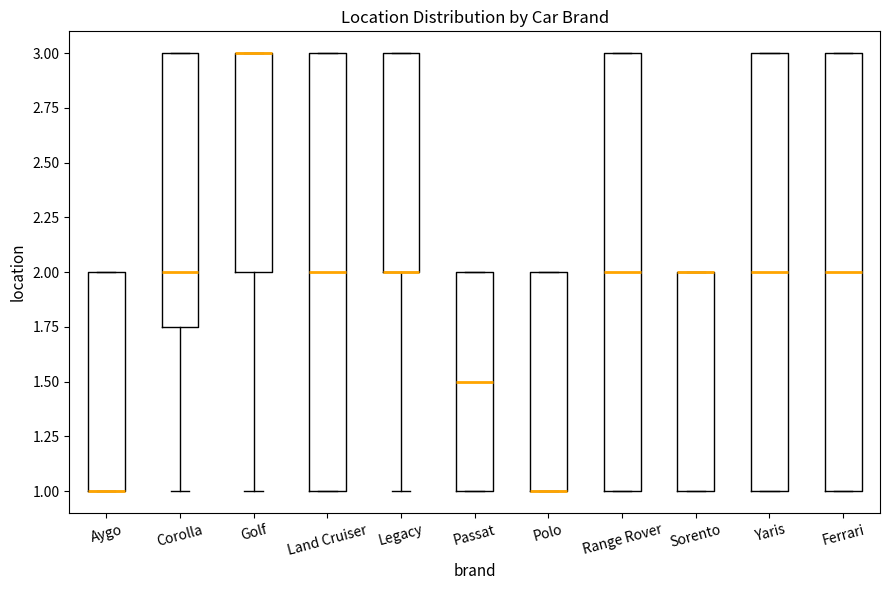

Reading left to right, read every box against the y-axis: the position of its median line, the range the box covers, and the ends of its whiskers. The values are not printed on the chart, so give them approximately, as read against the axis.

Aygo: median 1.00 (drawn on the box's lower edge), box 1.00 to 2.00, whiskers 1.00 to 2.00
Corolla: median 2.00, box 1.75 to 3.00, whiskers 1.00 to 3.00
Golf: median 3.00 (drawn on the box's upper edge), box 2.00 to 3.00, whiskers 1.00 to 3.00
Land Cruiser: median 2.00, box 1.00 to 3.00, whiskers 1.00 to 3.00
Legacy: median 2.00 (drawn on the box's lower edge), box 2.00 to 3.00, whiskers 1.00 to 3.00
Passat: median 1.50, box 1.00 to 2.00, whiskers 1.00 to 2.00
Polo: median 1.00 (drawn on the box's lower edge), box 1.00 to 2.00, whiskers 1.00 to 2.00
Range Rover: median 2.00, box 1.00 to 3.00, whiskers 1.00 to 3.00
Sorento: median 2.00 (drawn on the box's upper edge), box 1.00 to 2.00, whiskers 1.00 to 2.00
Yaris: median 2.00, box 1.00 to 3.00, whiskers 1.00 to 3.00
Ferrari: median 2.00, box 1.00 to 3.00, whiskers 1.00 to 3.00